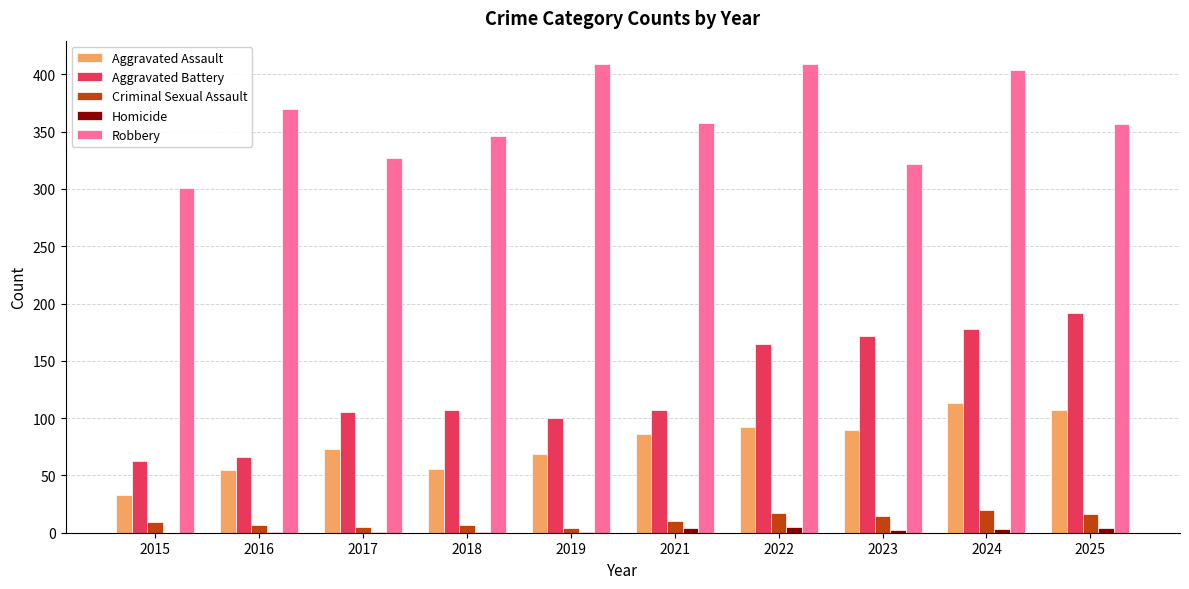

Which series has the largest total across all categories?

Robbery